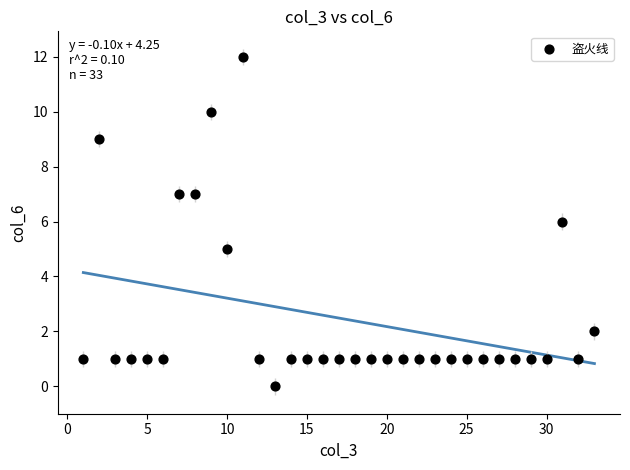

What is the range of X values (max minus min)?

32